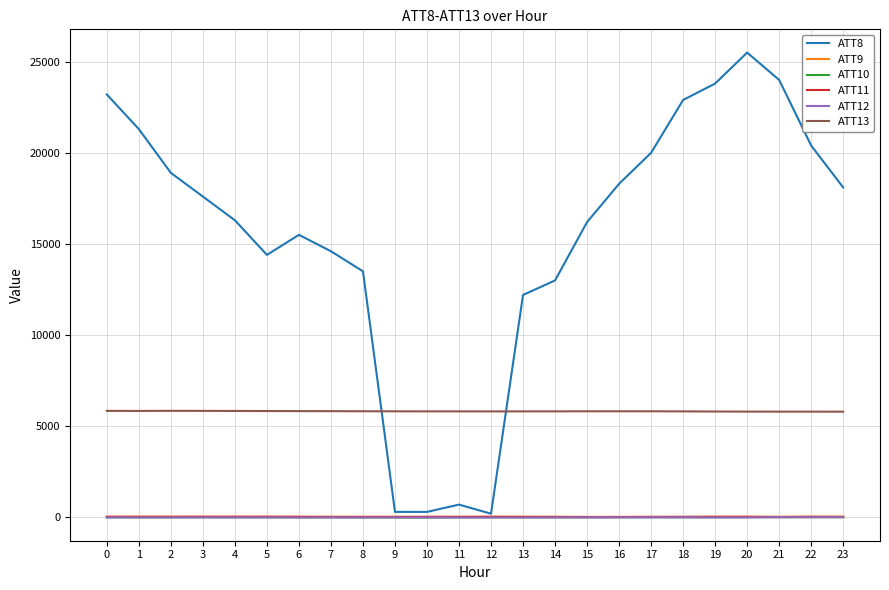

Is it true that ATT10 equals 8.2 at 20?

True